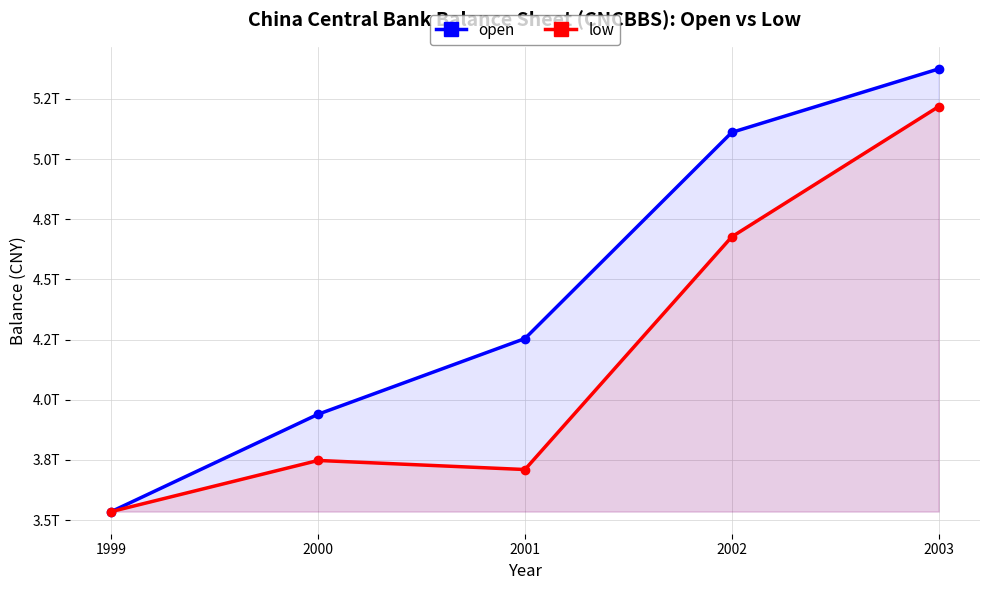

At which label does open first exceed 4254064000000?

2002